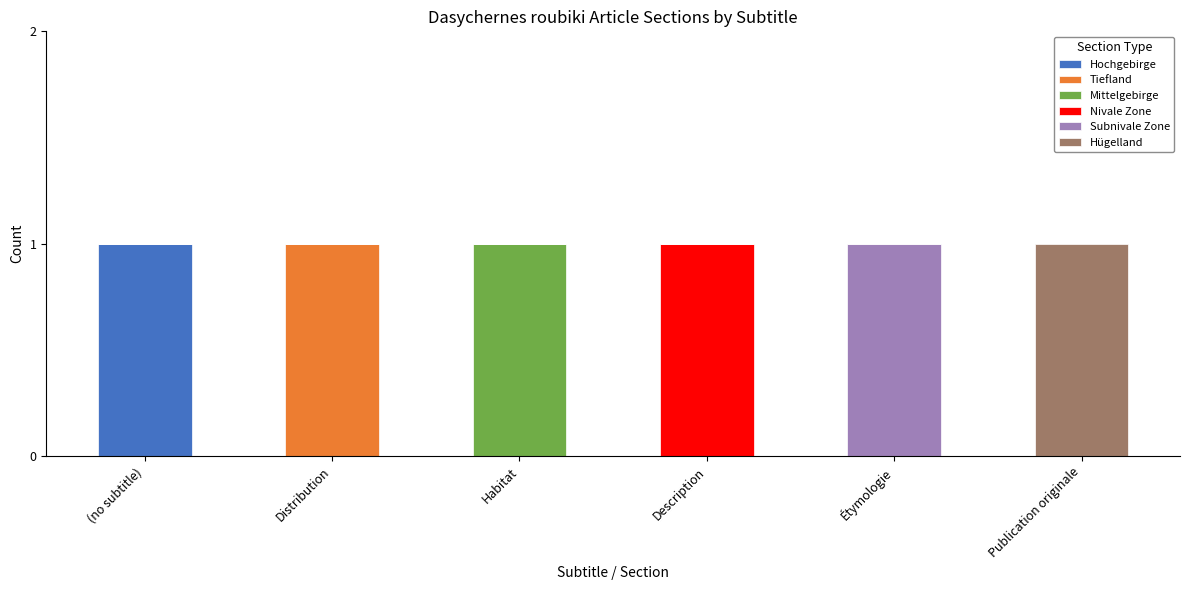

Which category has the highest value in the Hochgebirge series?

(no subtitle)